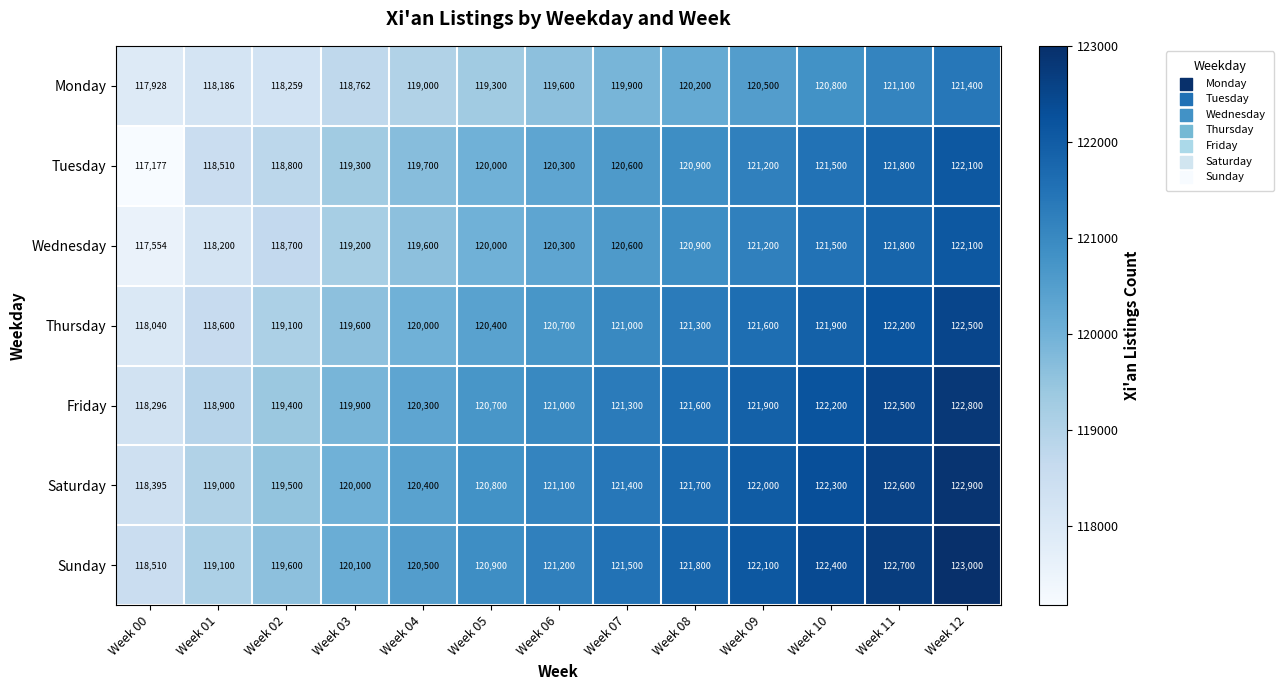

What is the approximate value of Tuesday at Week 11, to the nearest 50?

121800